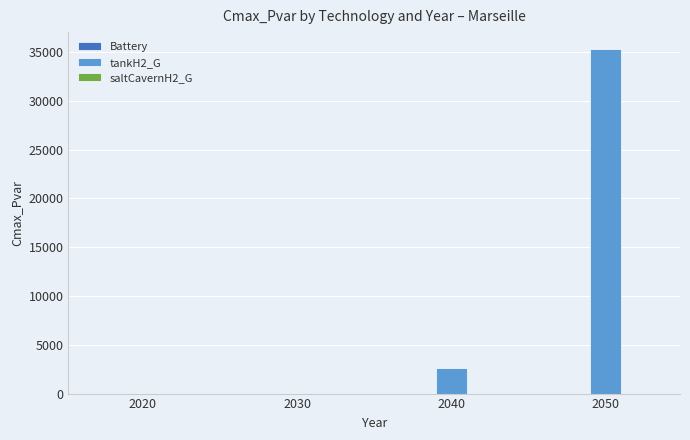

Between 2030 and 2040, which is larger?

2040